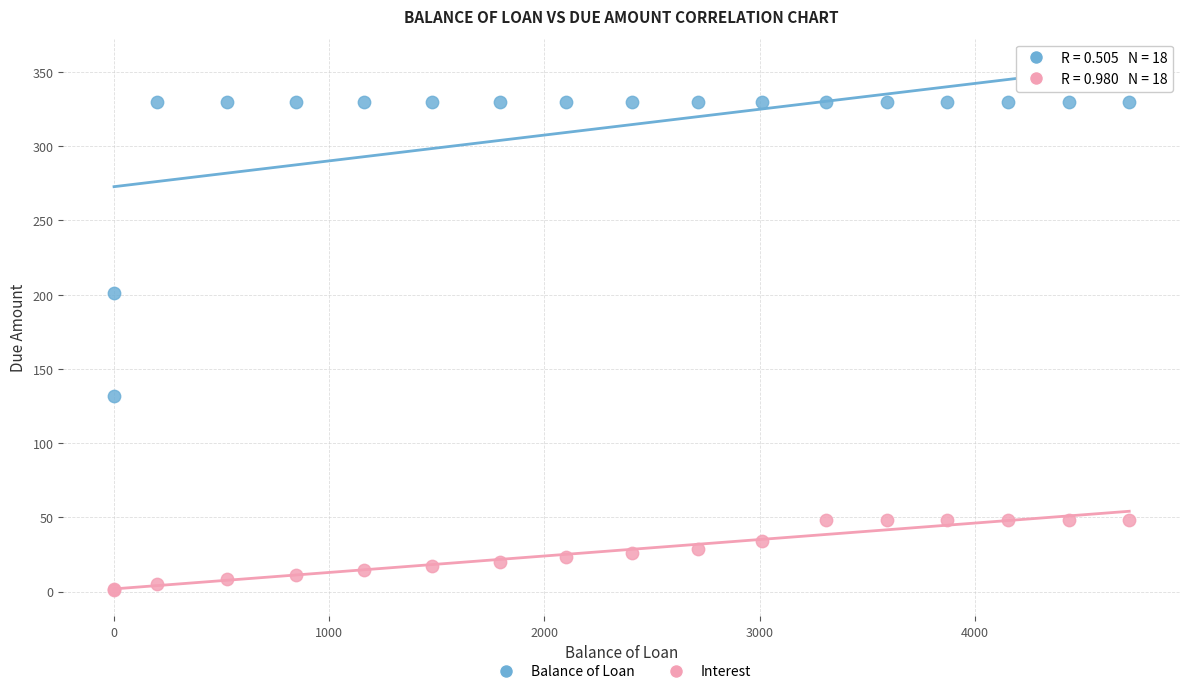

Which series contains the lowest Y value?

Interest